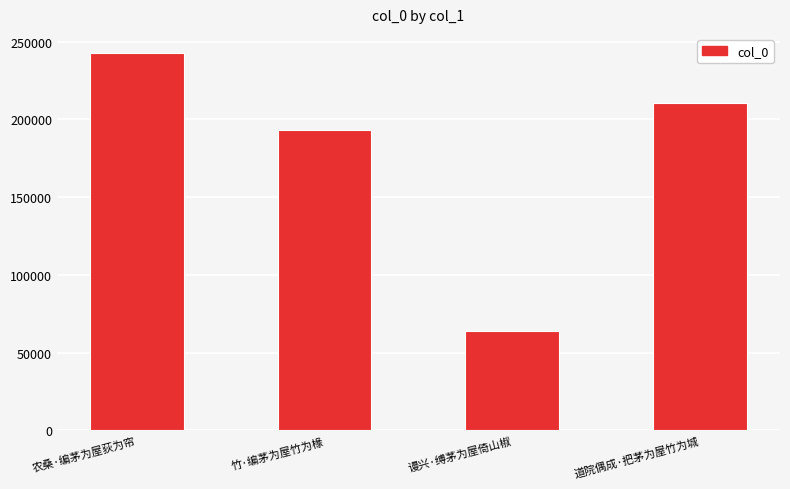

What is the value of the 2nd bar from the left?

193357